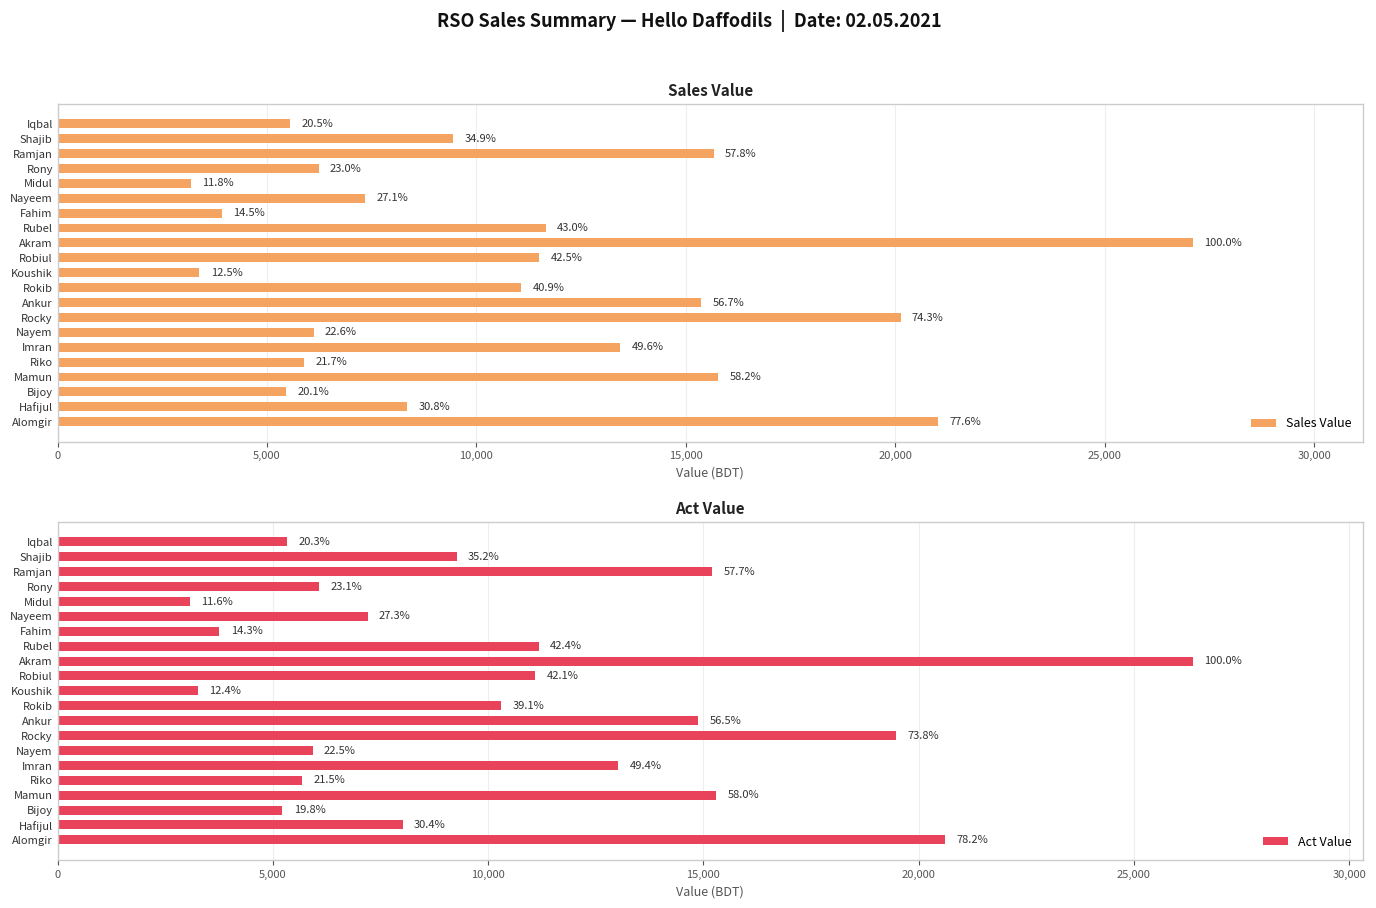

Where is Act Value nearest to the value 14716?

Ankur